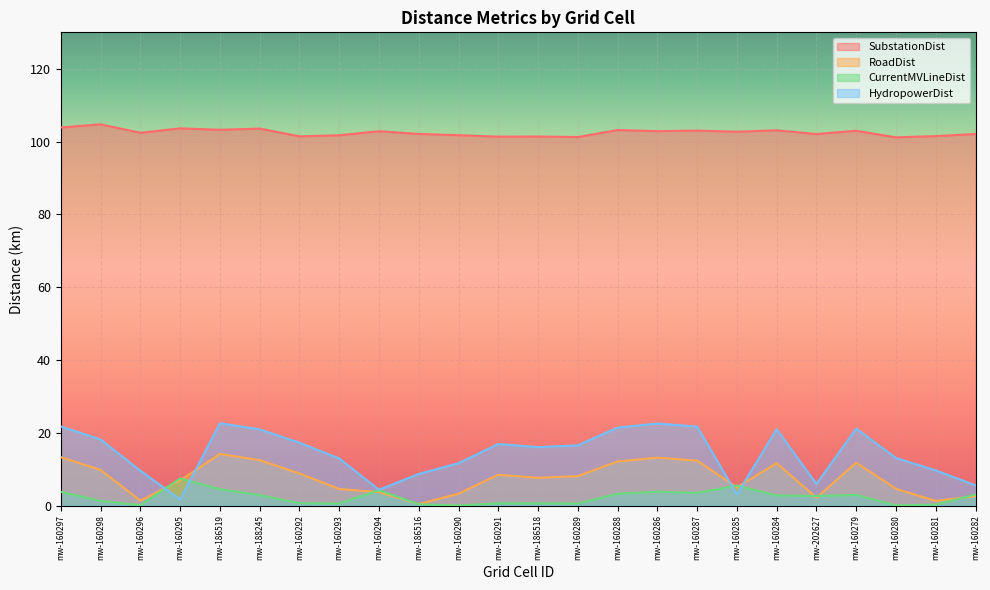

Does the chart display data point markers on the line(s)?

No